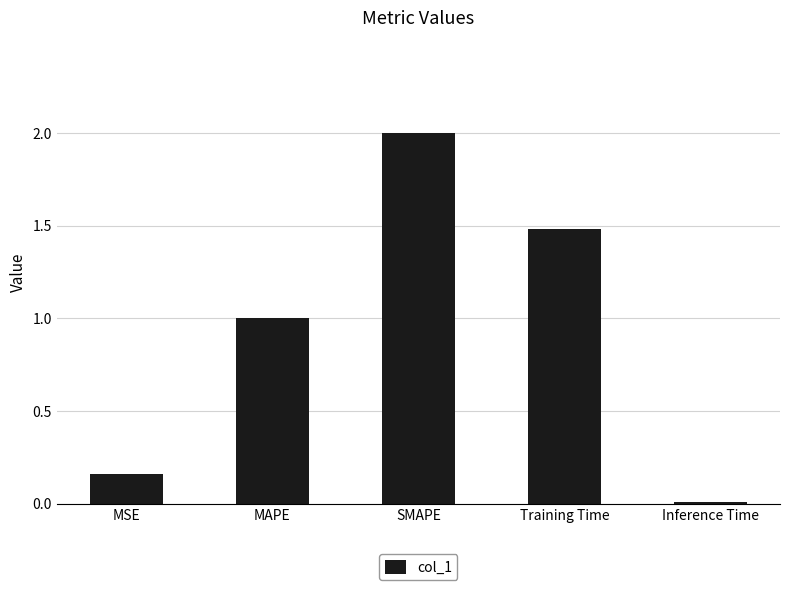

Which category has the highest value across all series?

SMAPE